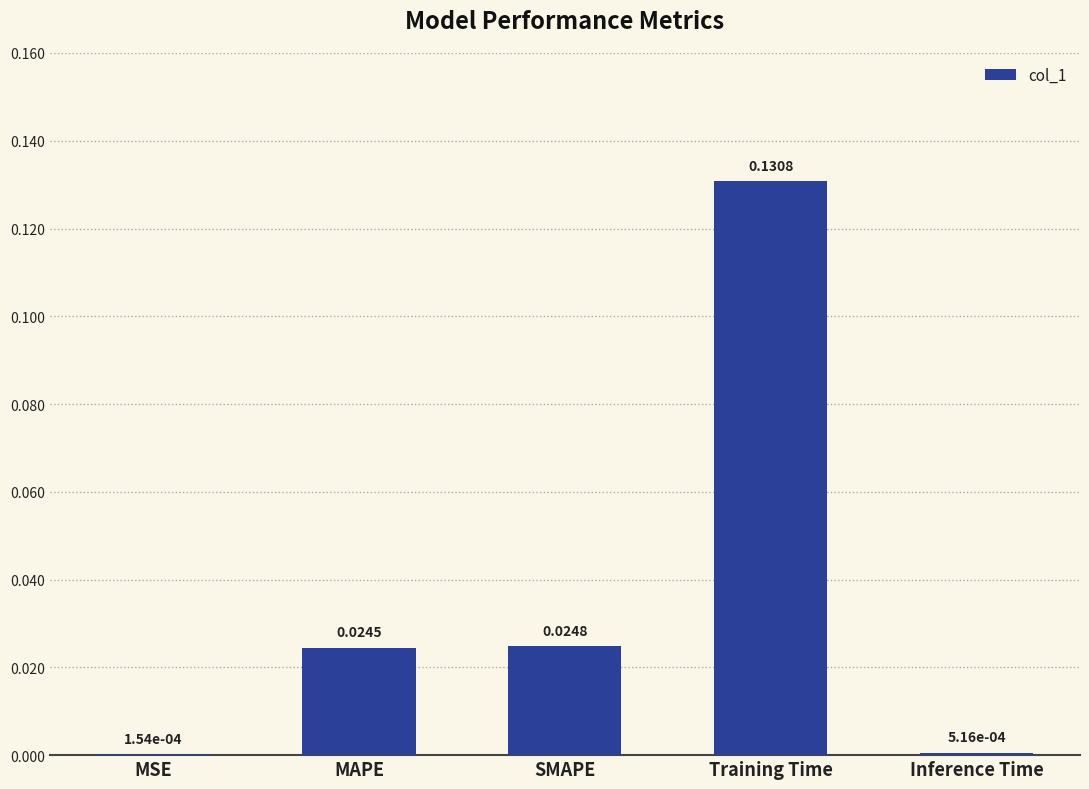

At which label is the value closest to 0?

MSE